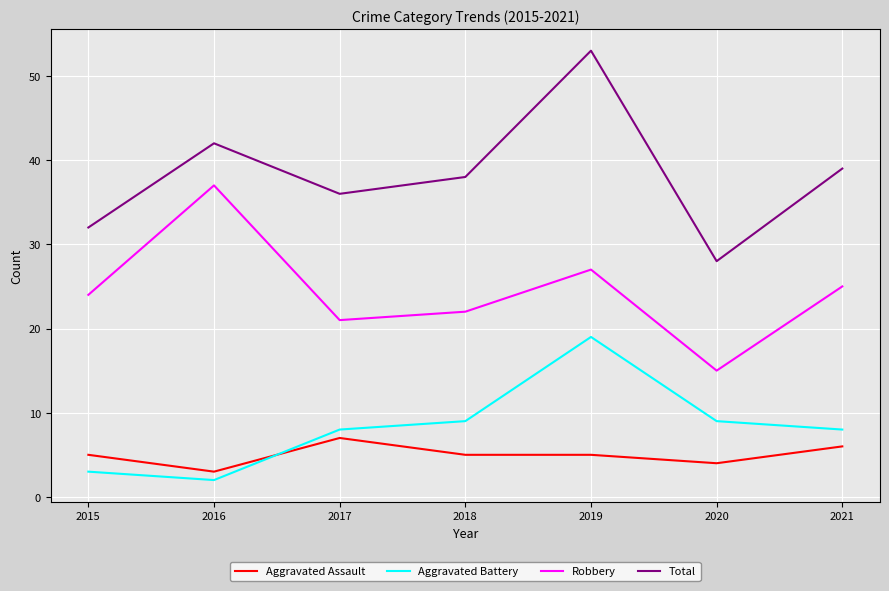

In Robbery, how many points are higher than both neighbors (excluding endpoints)?

2